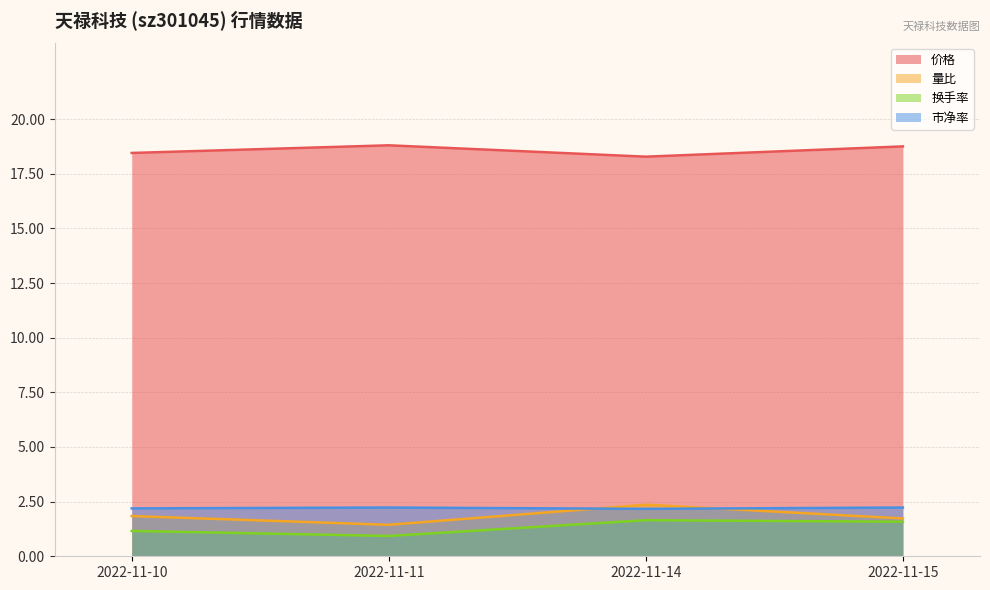

What is the difference between the second highest and second lowest values in the 量比 series?

0.1